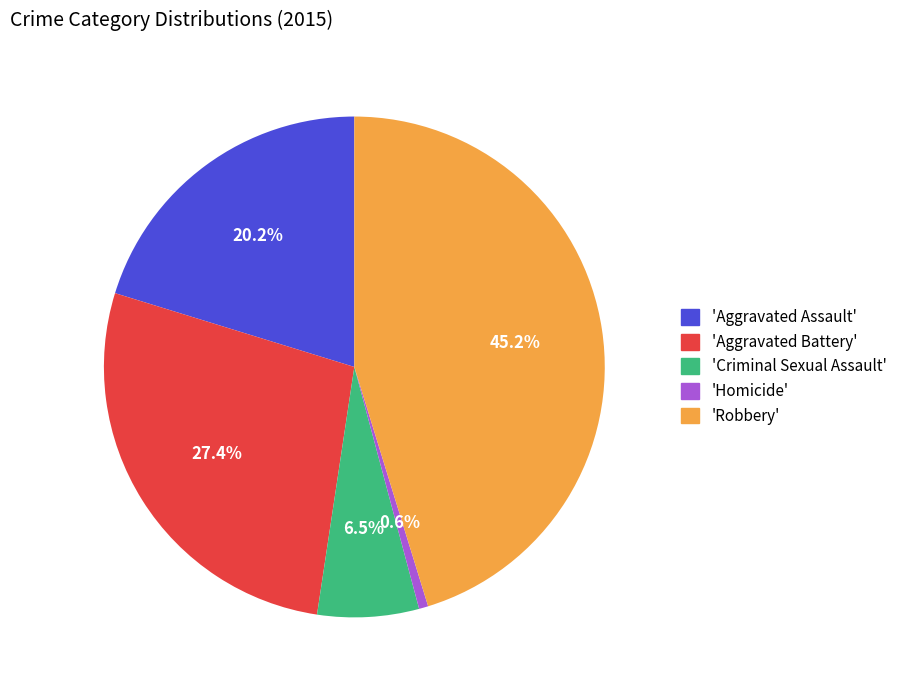

What percentage do 'Criminal Sexual Assault' and 'Robbery' together represent?

51.8%